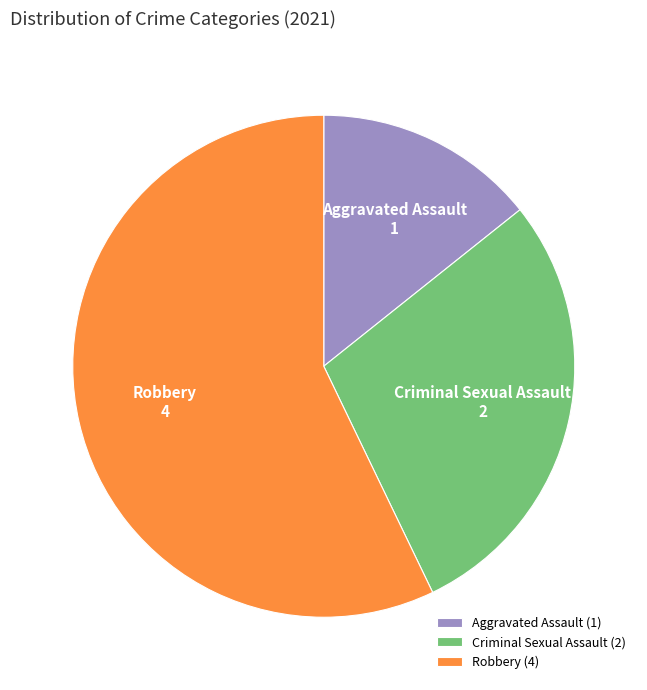

Count the number of slices in the pie.

3